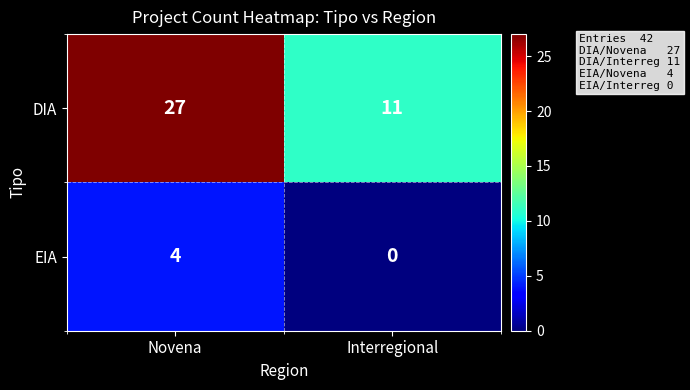

At which category is the sum across all series the highest?

Novena